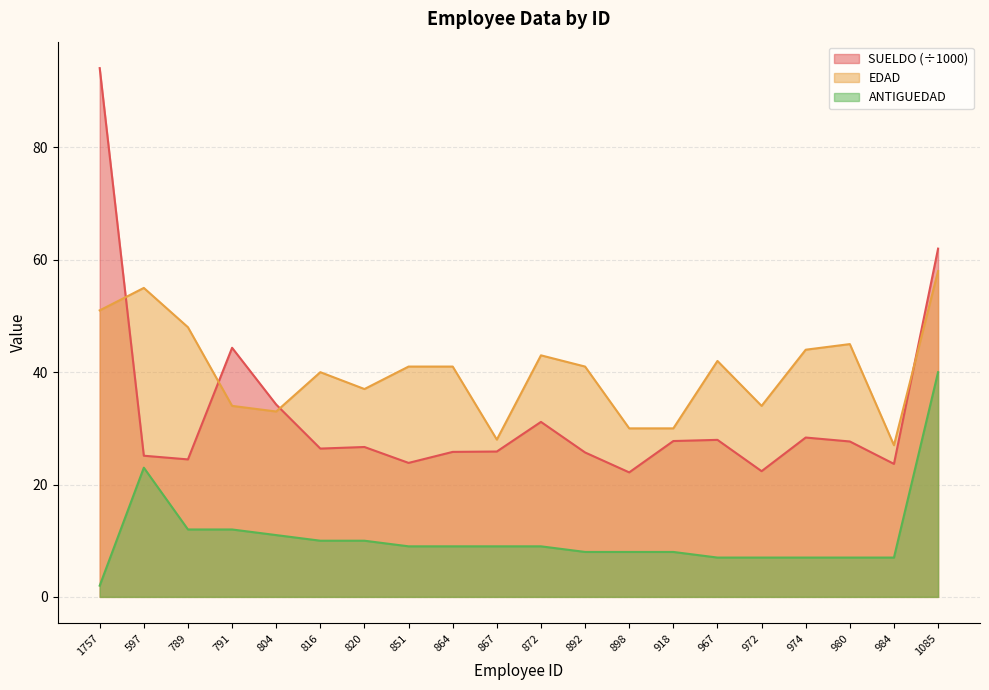

Which category has the lowest value in the ANTIGUEDAD series?

1757